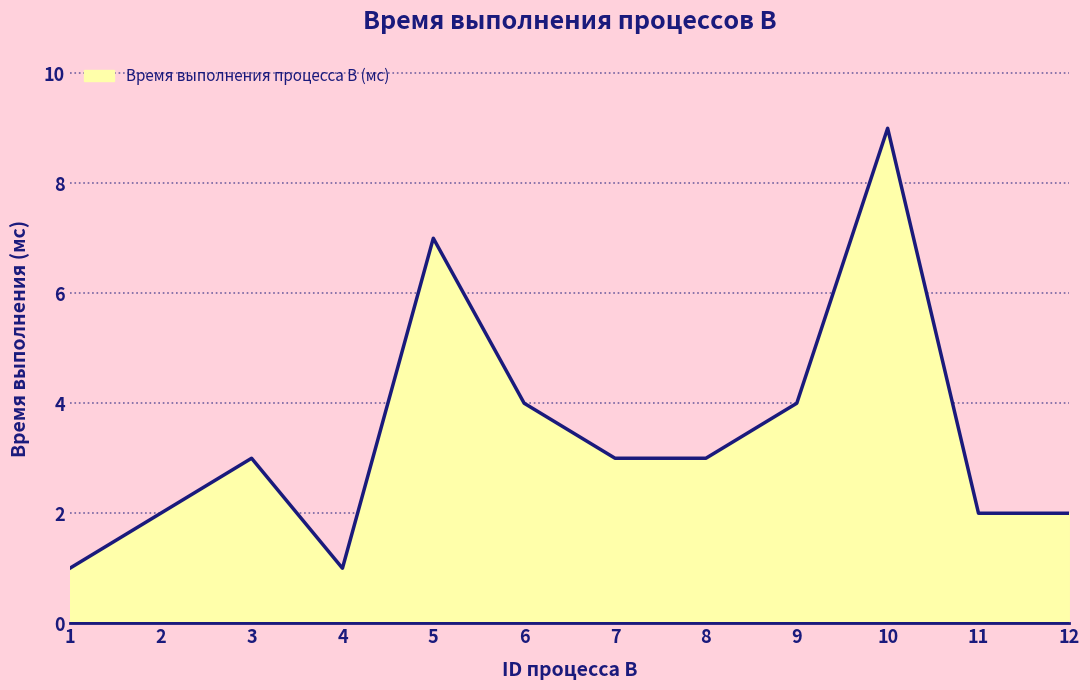

The chart shows a value of 3 at 5. True or false?

False